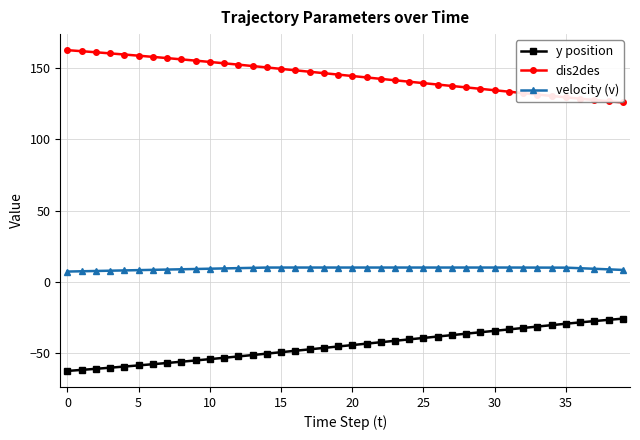

What is the maximum value for y position?

-25.9